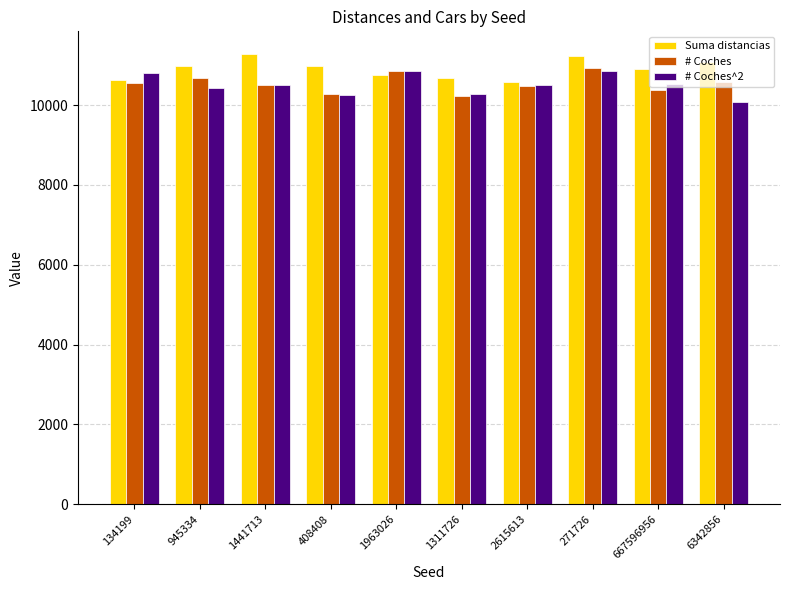

True or false: Suma distancias has a value of 3325 at 6342856.

False